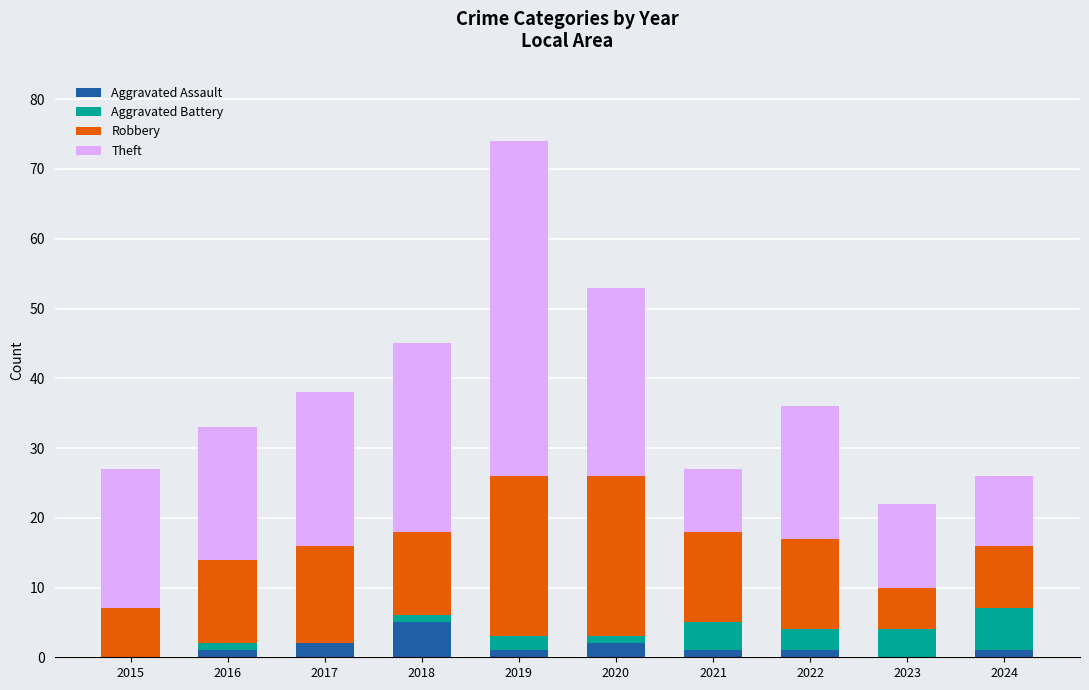

What is the maximum value for Aggravated Assault?

5